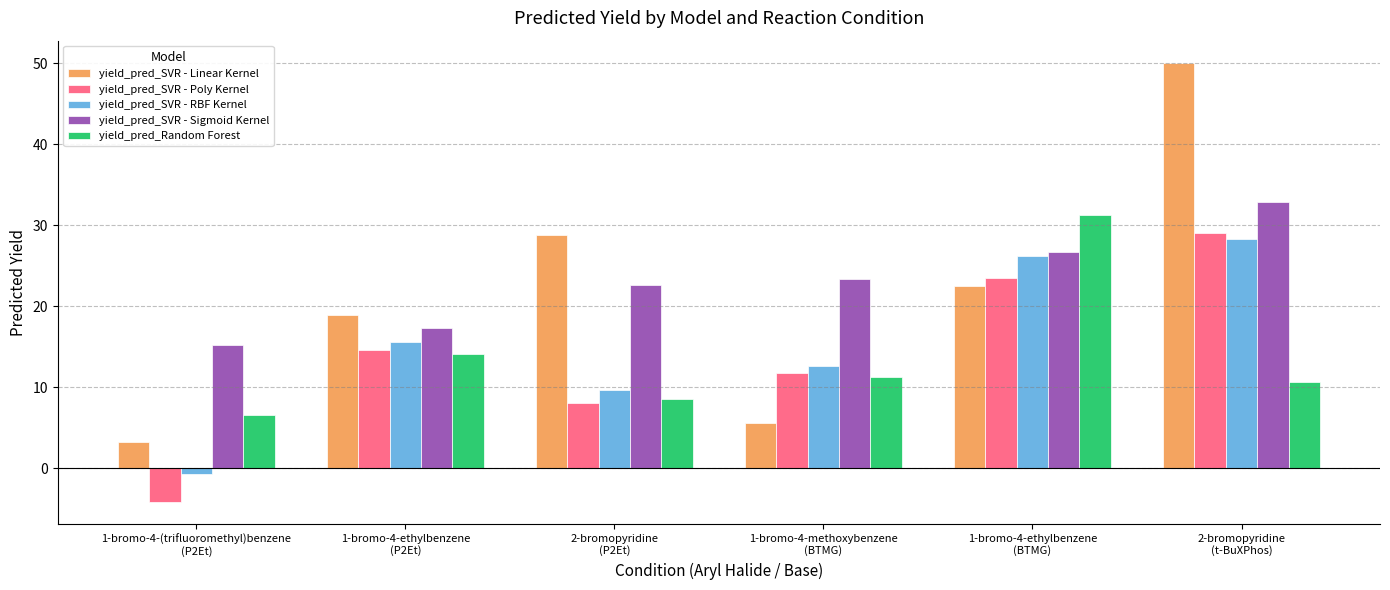

At which category is the sum across all series the highest?

2-bromopyridine
(t-BuXPhos)